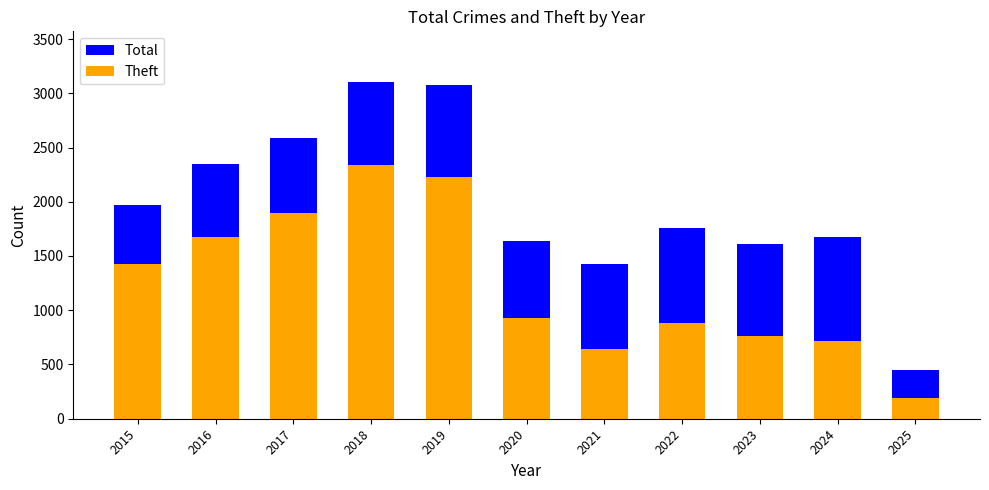

Reading left to right, transcribe all the data shown in this chart.

Total: 2015=1968	2016=2352	2017=2592	2018=3105	2019=3080	2020=1634	2021=1423	2022=1761	2023=1612	2024=1674	2025=448
Theft: 2015=1429	2016=1676	2017=1896	2018=2342	2019=2230	2020=930	2021=642	2022=880	2023=766	2024=712	2025=190